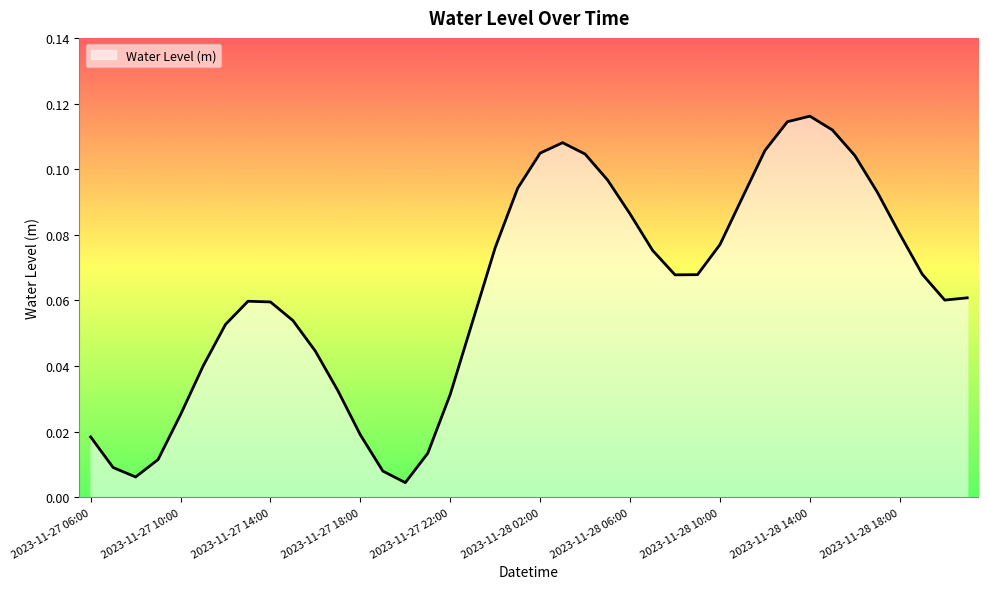

Is this an area chart (filled region under the line)?

Yes